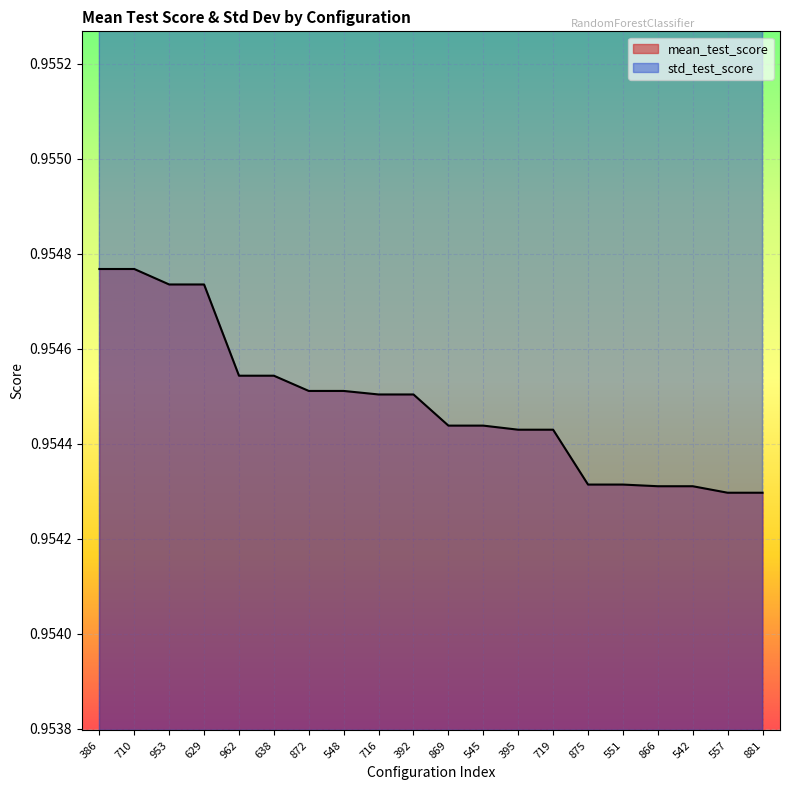

Is it true that mean_test_score equals 0.4 at 962?

False